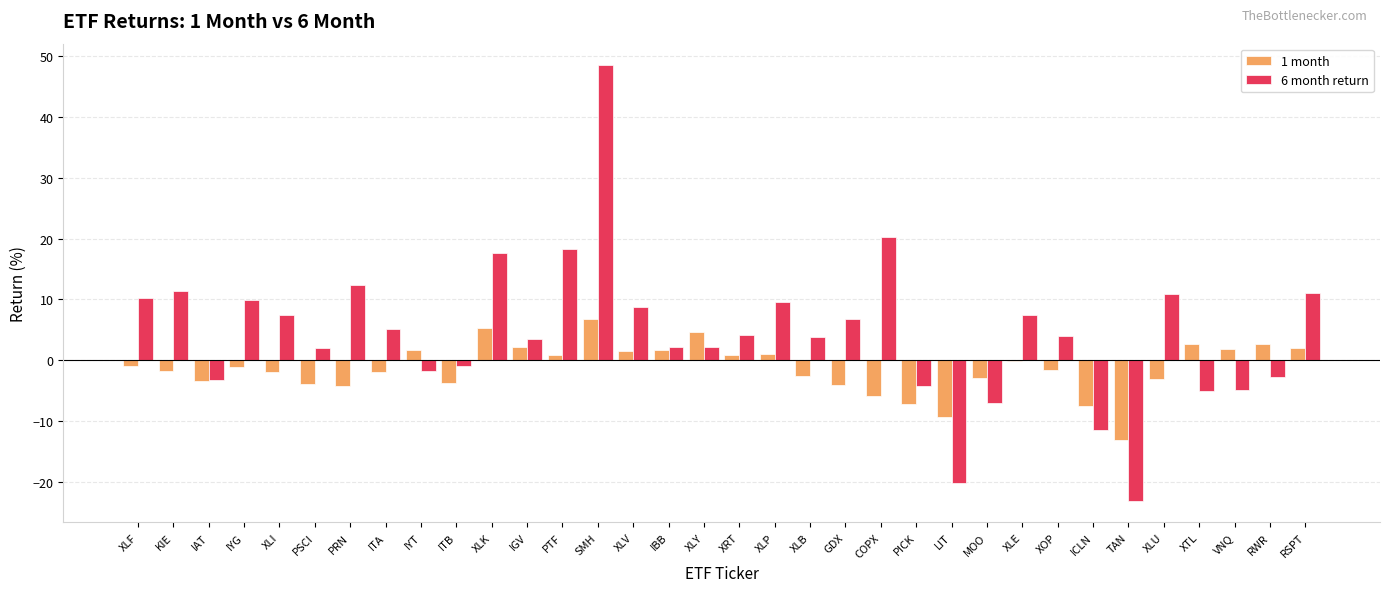

What is the greatest value displayed?

48.5